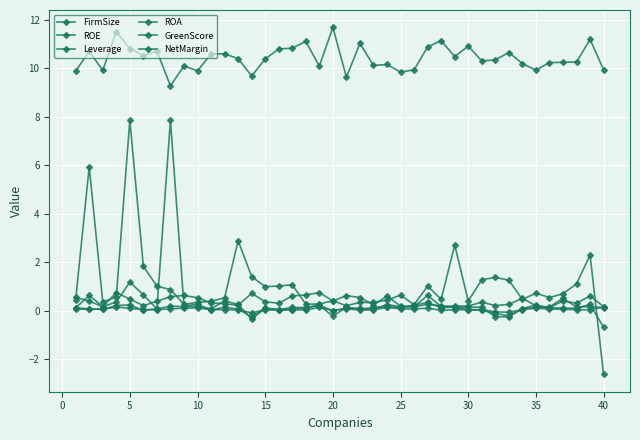

Where is Leverage nearest to the value 2?

20